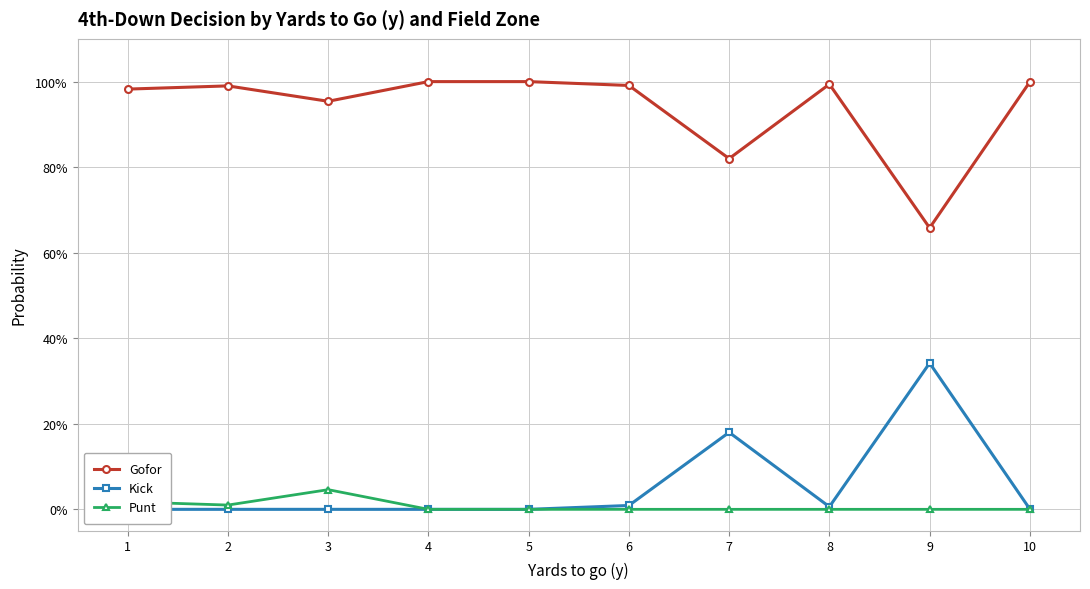

What is the difference between the maximum and minimum values in the Gofor series?

0.3